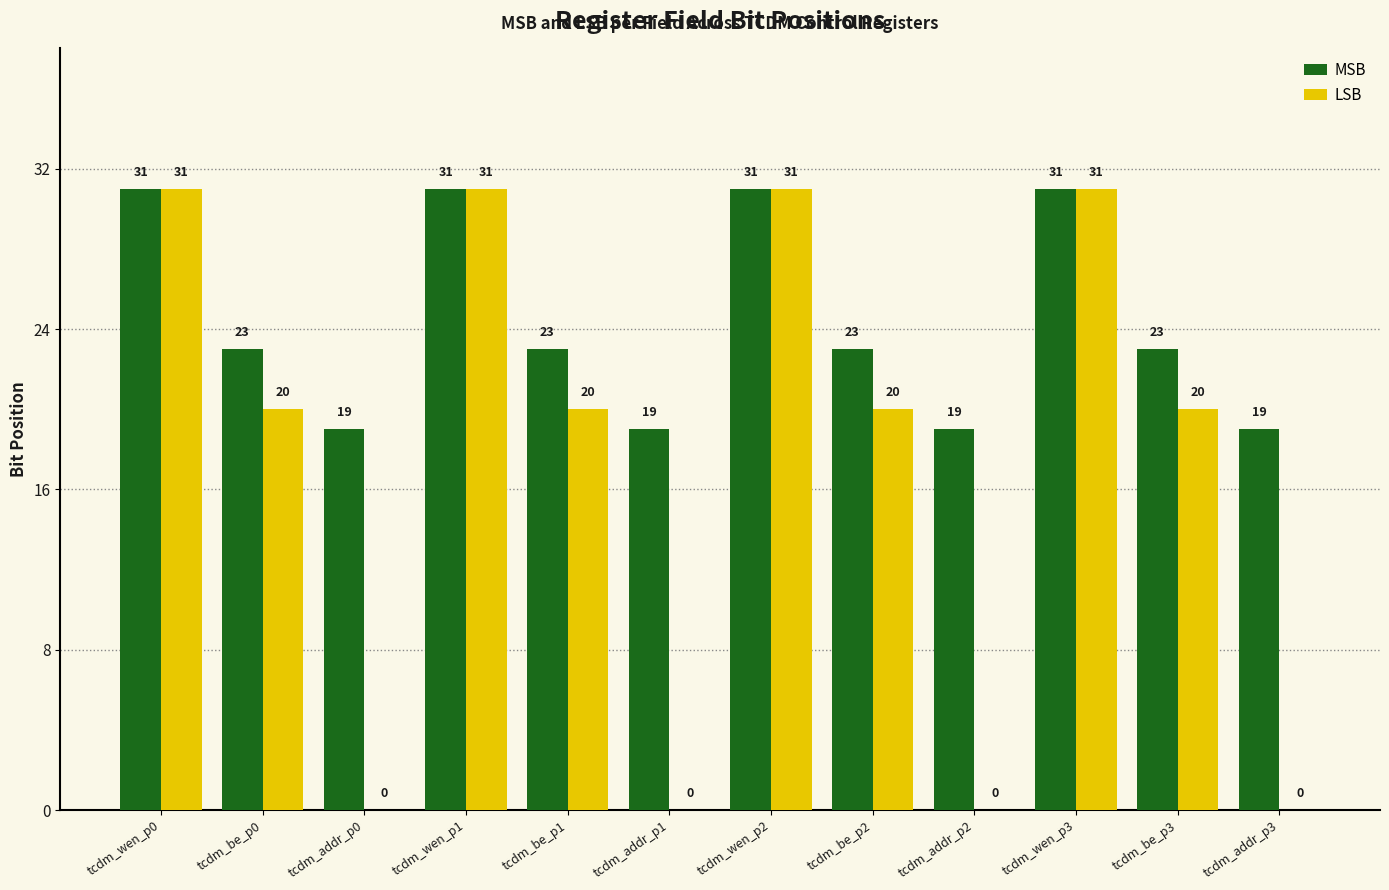

Which series changed the most between tcdm_addr_p0 and tcdm_be_p1?

LSB